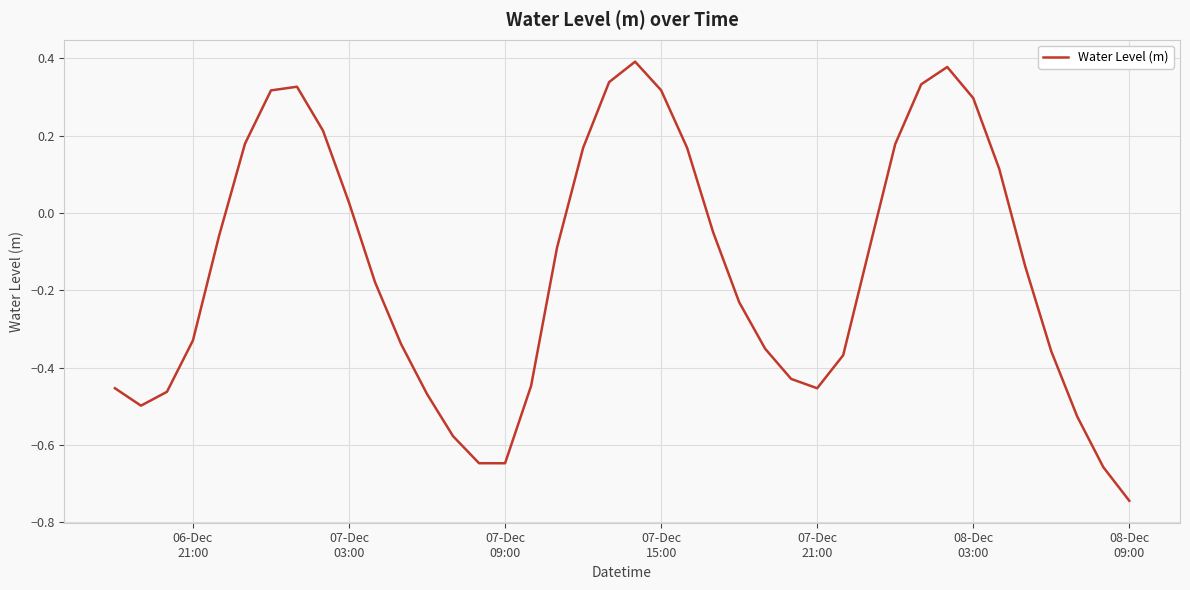

Reading left to right, transcribe all the data shown in this chart.

-0.5	-0.5	-0.5	-0.3	-0.1	0.2	0.3	0.3	0.2	0.0	-0.2	-0.3	-0.5	-0.6	-0.6	-0.6	-0.4	-0.1	0.2	0.3	0.4	0.3	0.2	-0.0	-0.2	-0.4	-0.4	-0.5	-0.4	-0.1	0.2	0.3	0.4	0.3	0.1	-0.1	-0.4	-0.5	-0.7	-0.7